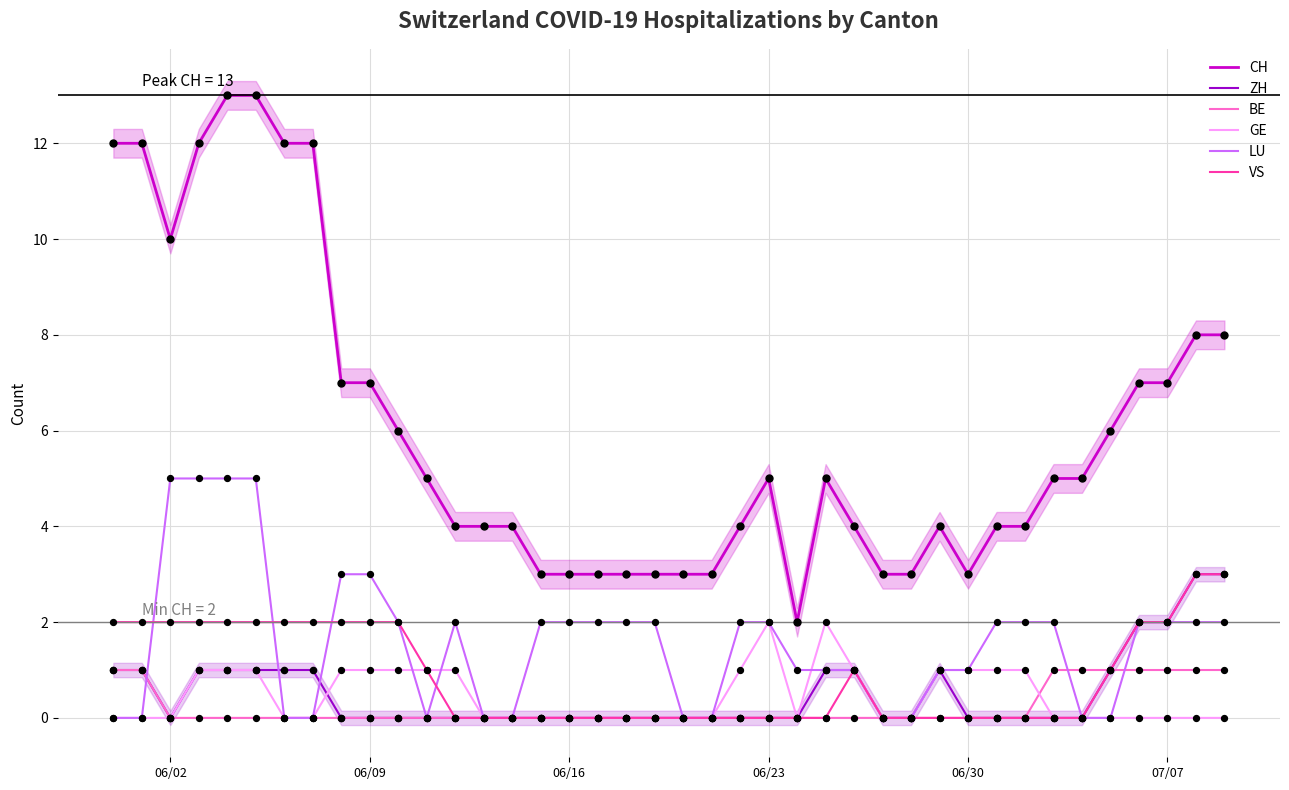

What is the maximum value for ZH?

3